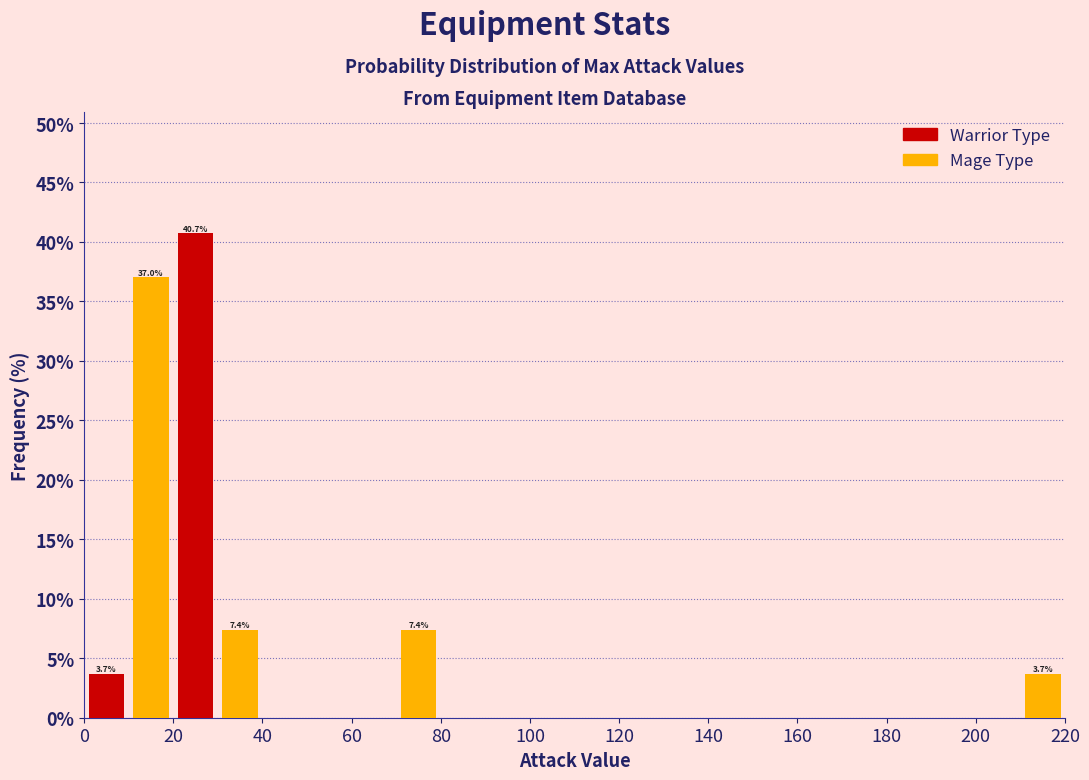

Over which range of the x-axis is the bar tallest?

20 to 30